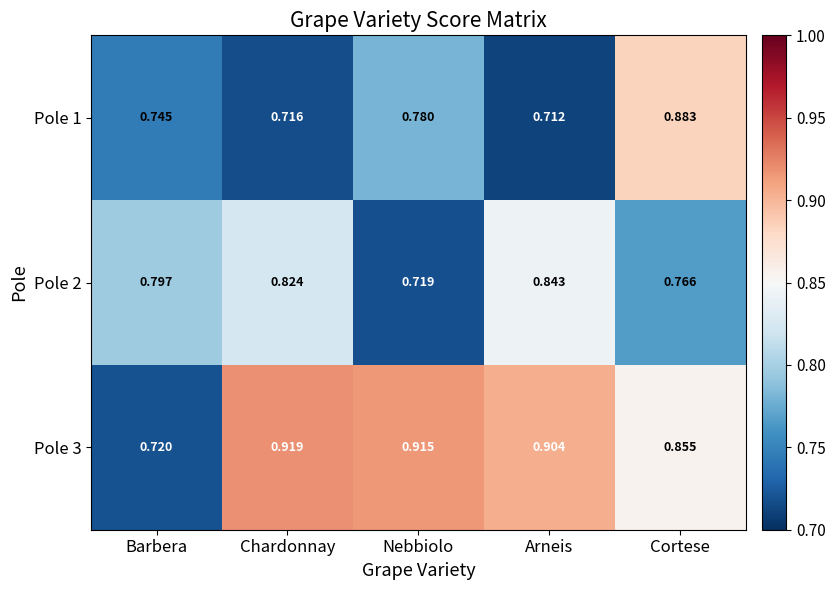

Is the value of Pole 1 at Barbera greater than the value of Pole 3 at Arneis?

No